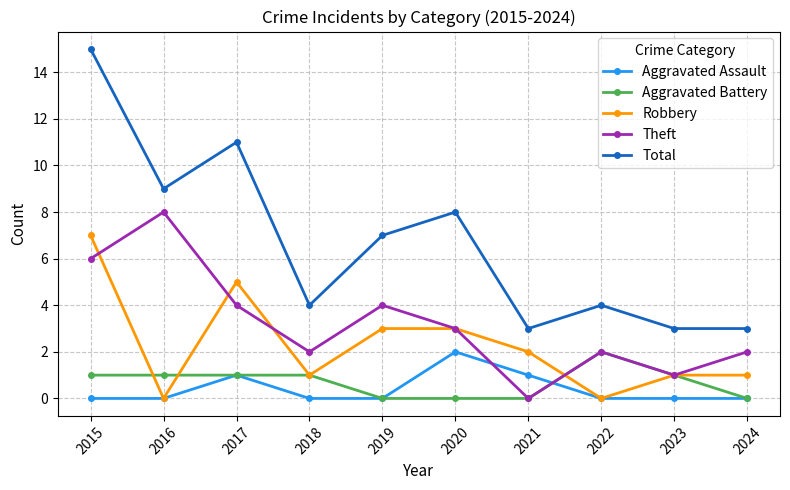

How many data points does each series have?

10